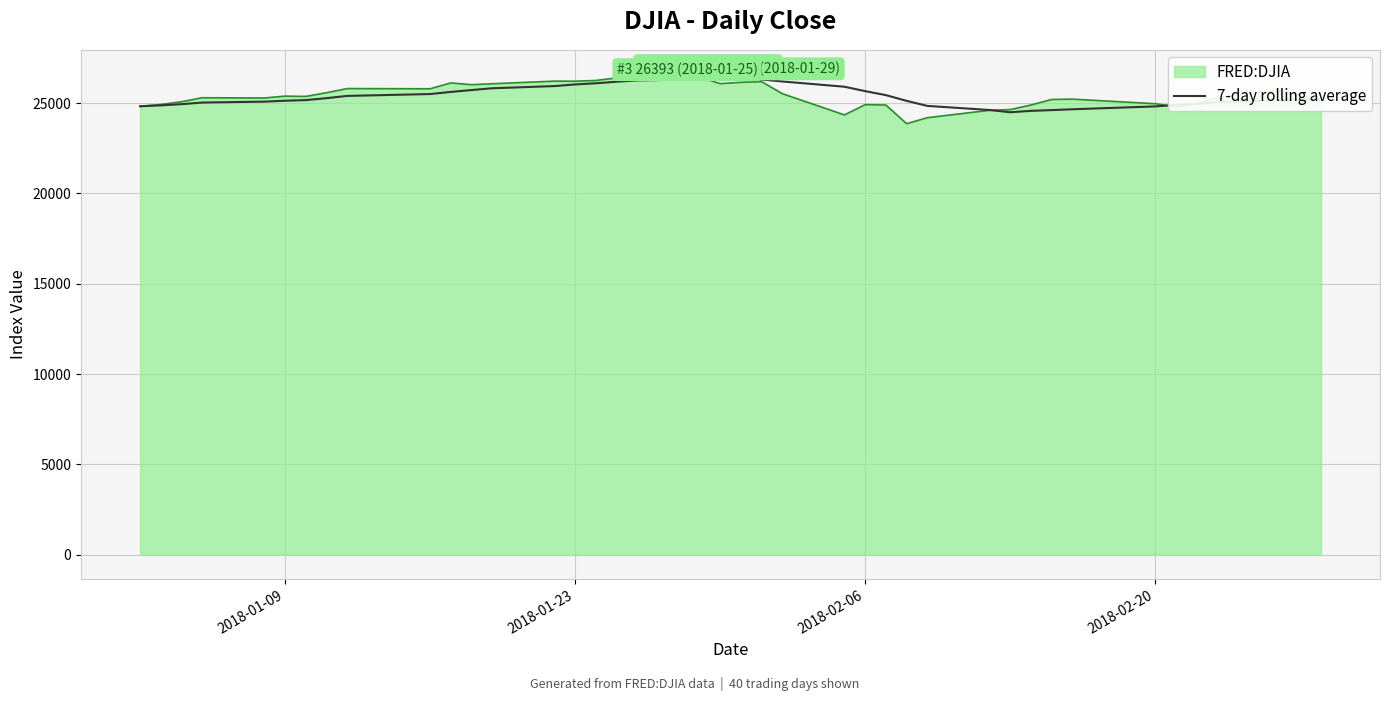

Which series has the largest range (max minus min)?

FRED:DJIA